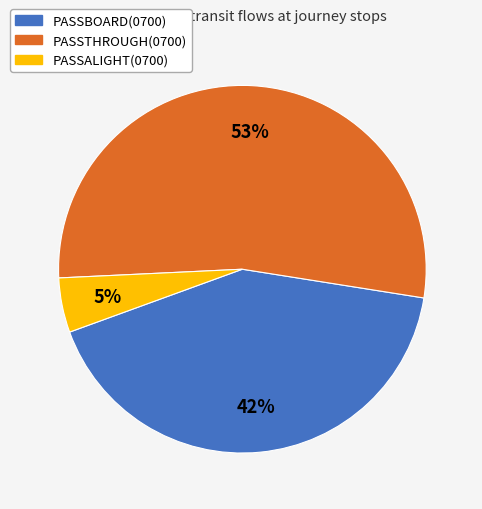

True or false: PASSTHROUGH(0700) accounts for 14% of the total.

False